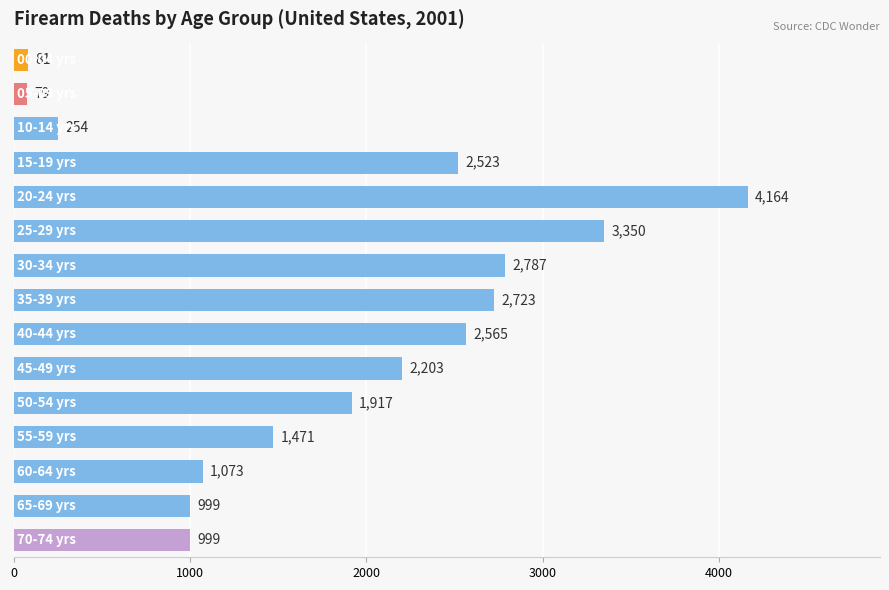

Does the chart contain any negative values?

No